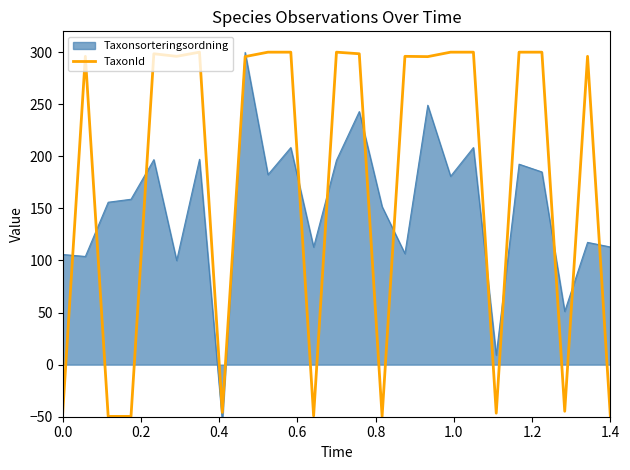

How many data points are less than 295?

9